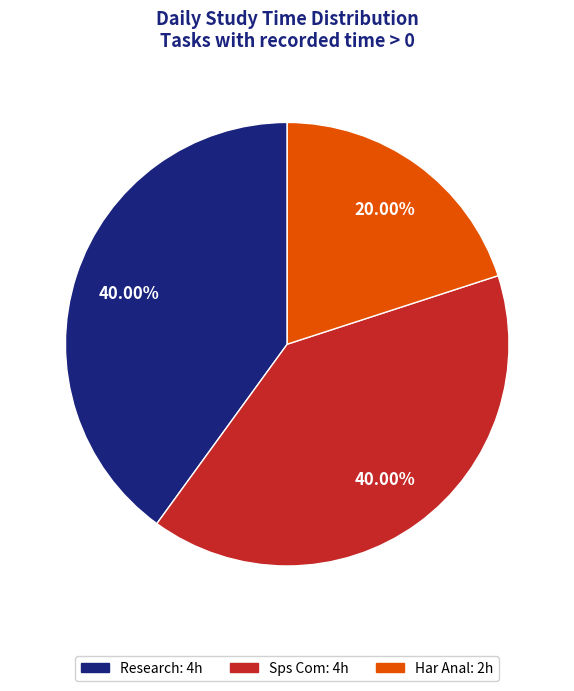

To the nearest percent, what percentage of the pie is Research?

40%